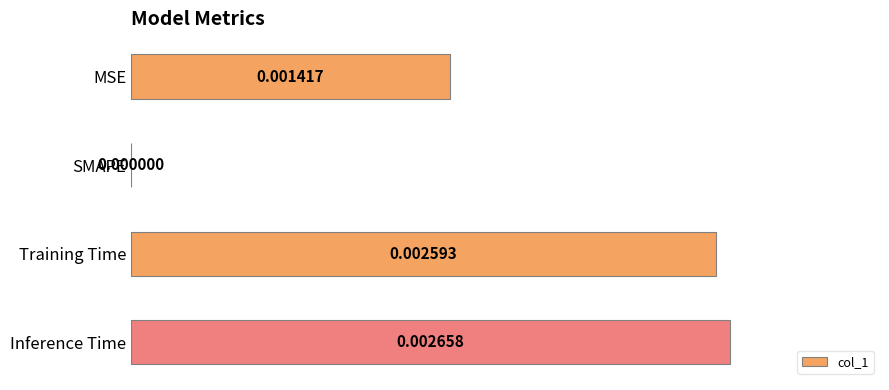

Between SMAPE and MSE, which is larger?

MSE